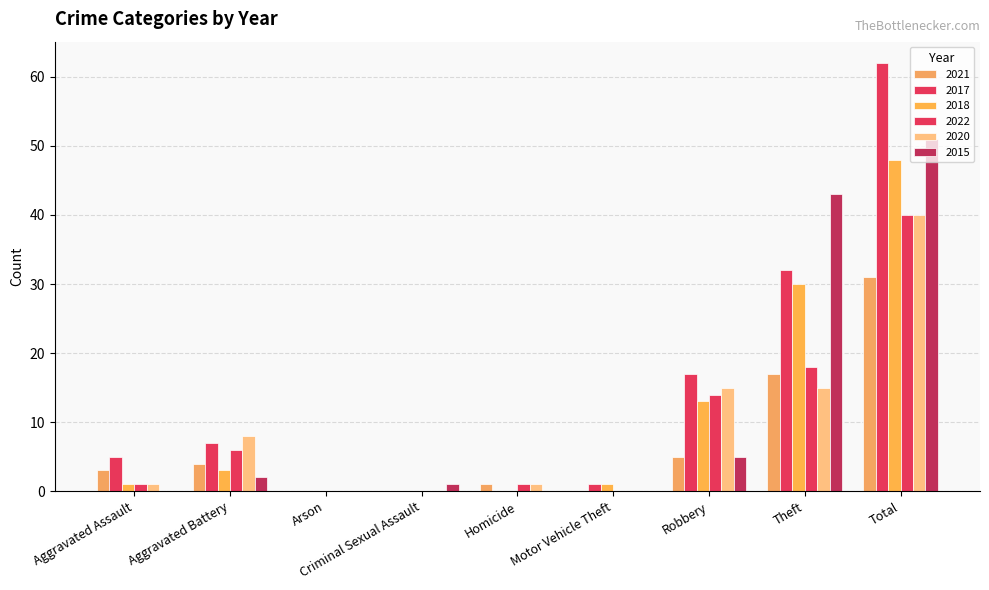

What is the value of the 2017 bar at the 1st from the left?

5